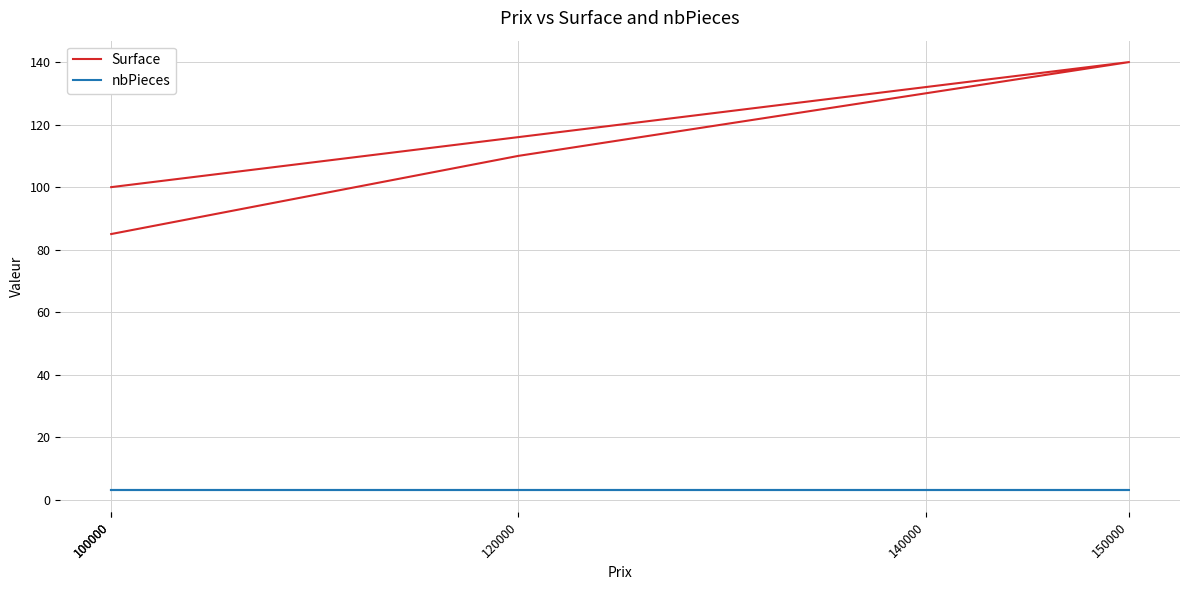

True or false: nbPieces and Surface intersect in this chart.

False